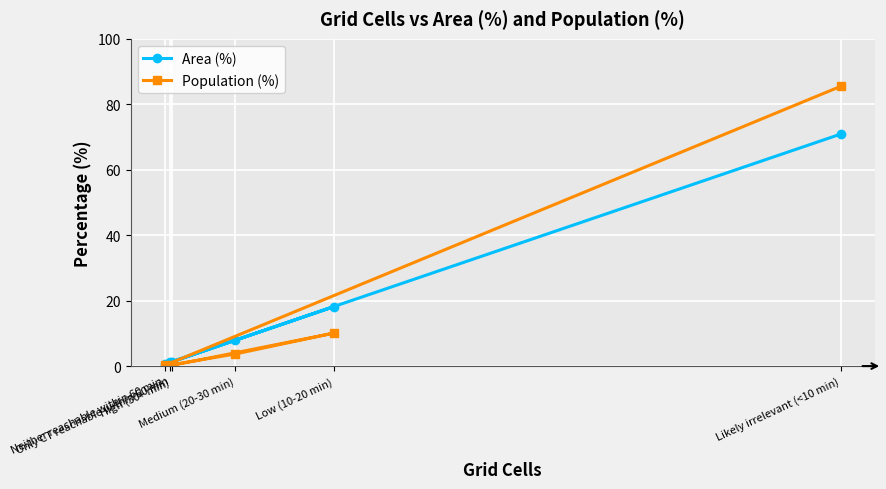

Which category has the lowest value in the Population (%) series?

Only CT reachable within 60 min